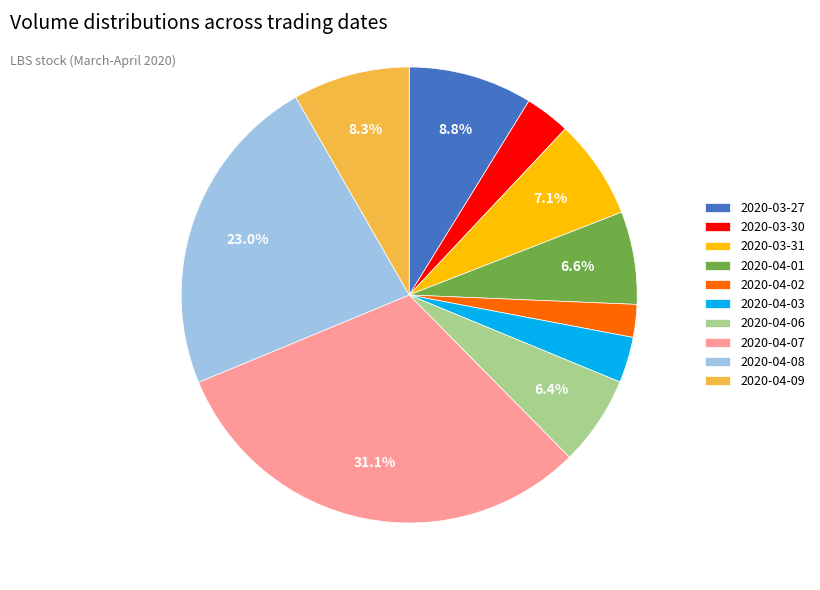

Count the number of slices in the pie.

10